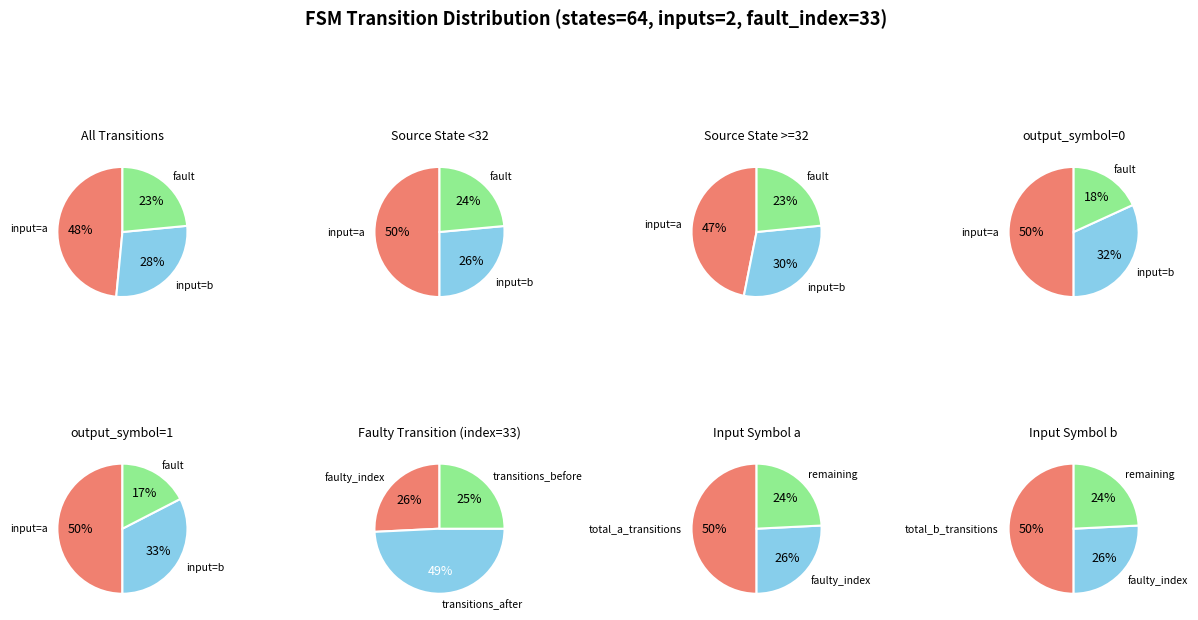

How many slices are in this pie chart?

3